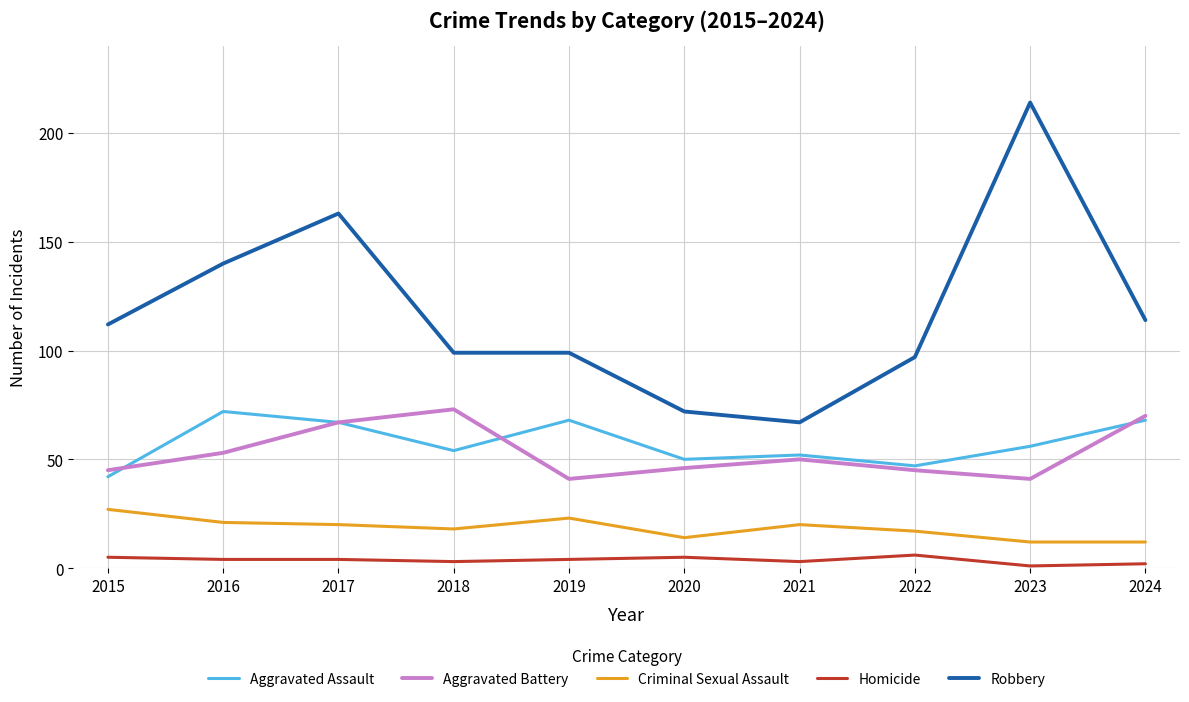

What are all the series names shown in the legend?

Aggravated Assault, Aggravated Battery, Criminal Sexual Assault, Homicide, Robbery